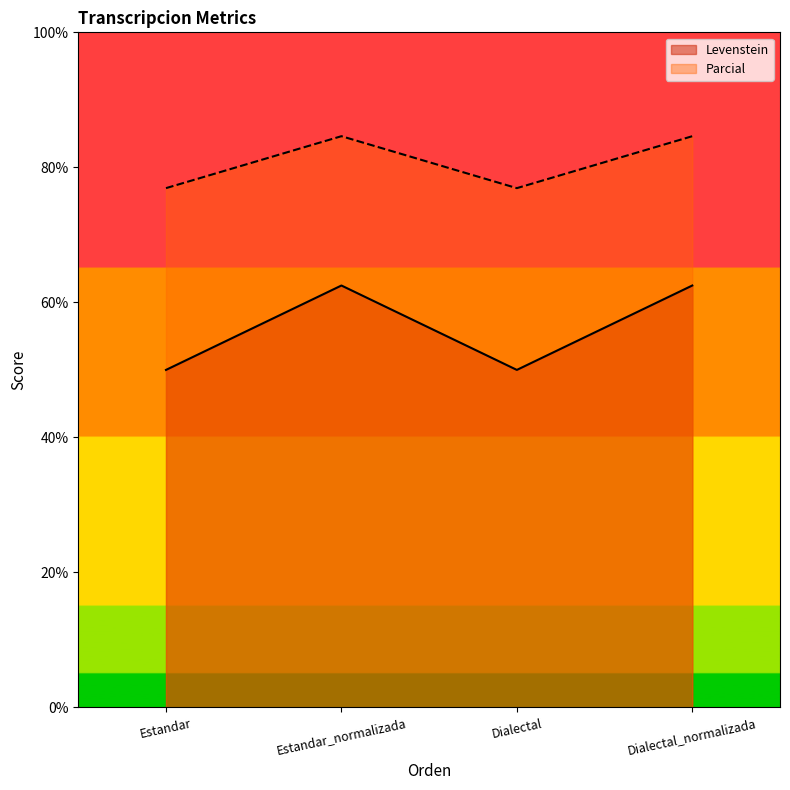

Rank the series by their average value, from highest to lowest.

Parcial, Levenstein